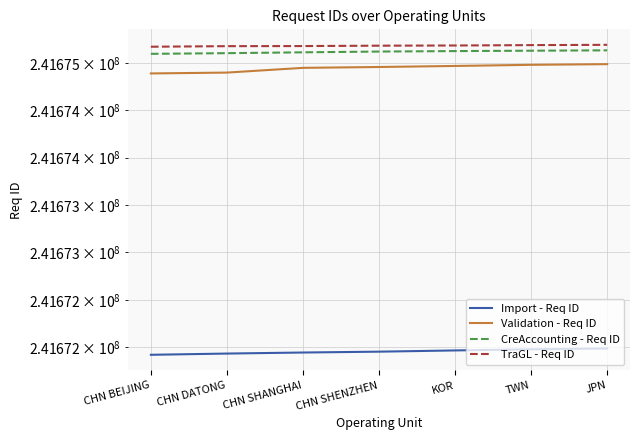

At which category is the sum across all series the highest?

JPN